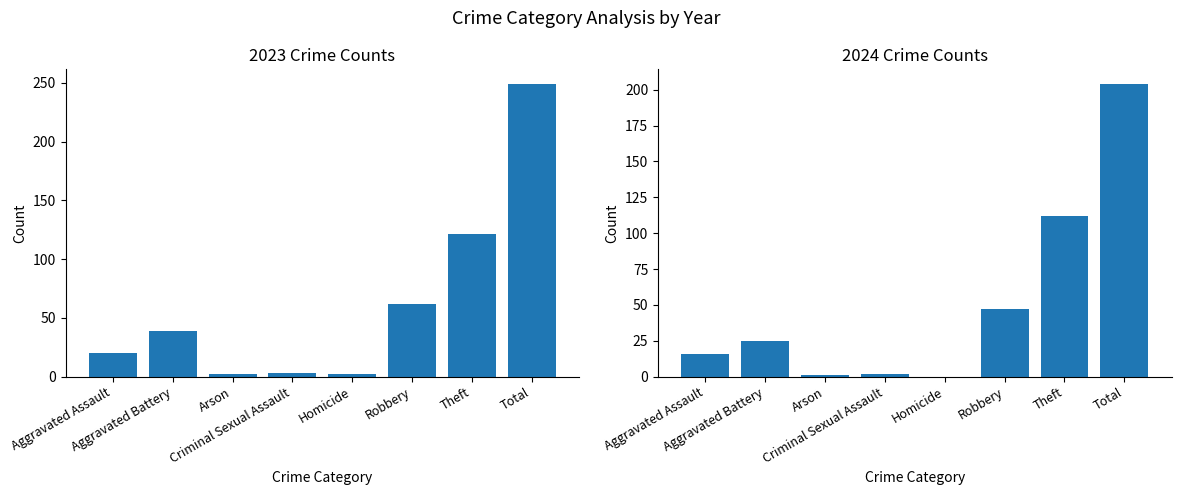

At how many categories does at least one series exceed 16?

5